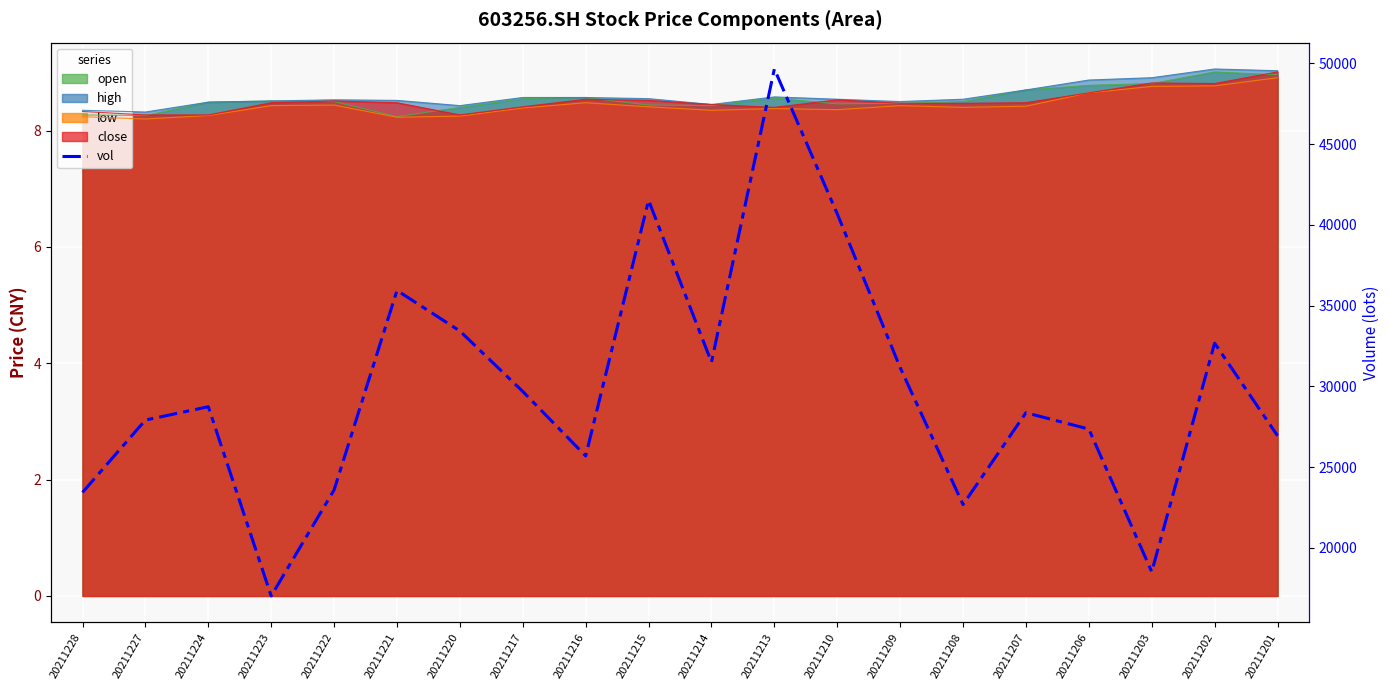

Read the value at 20211216.

25696.5